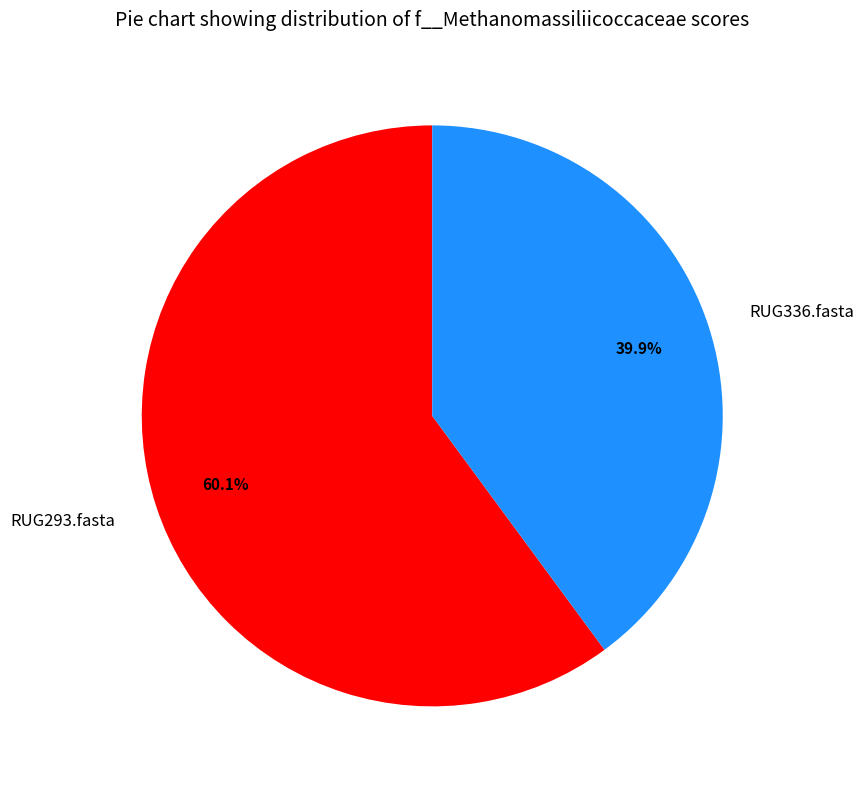

Which category has the smallest portion of the pie?

RUG336.fasta